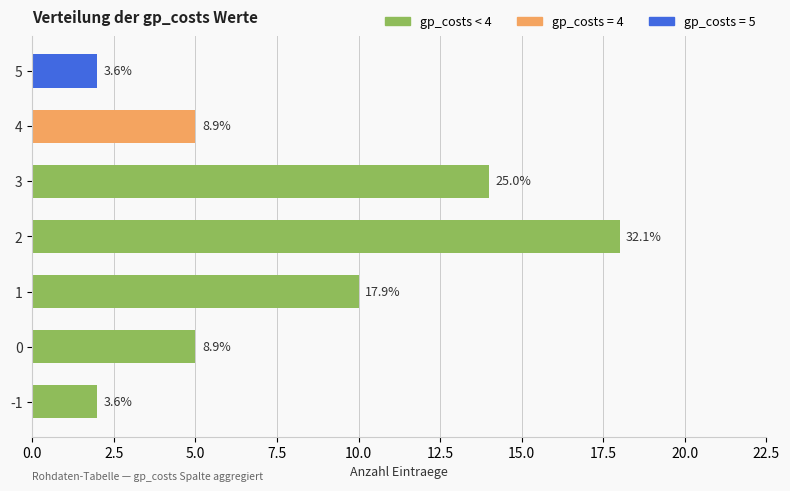

How many bars are there in total?

7